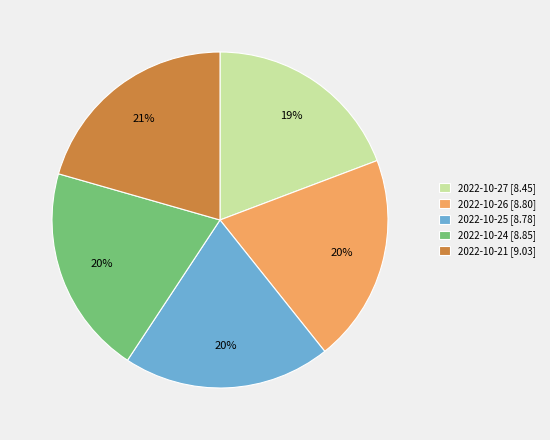

What is the smallest slice in the pie chart?

2022-10-27 [8.45]